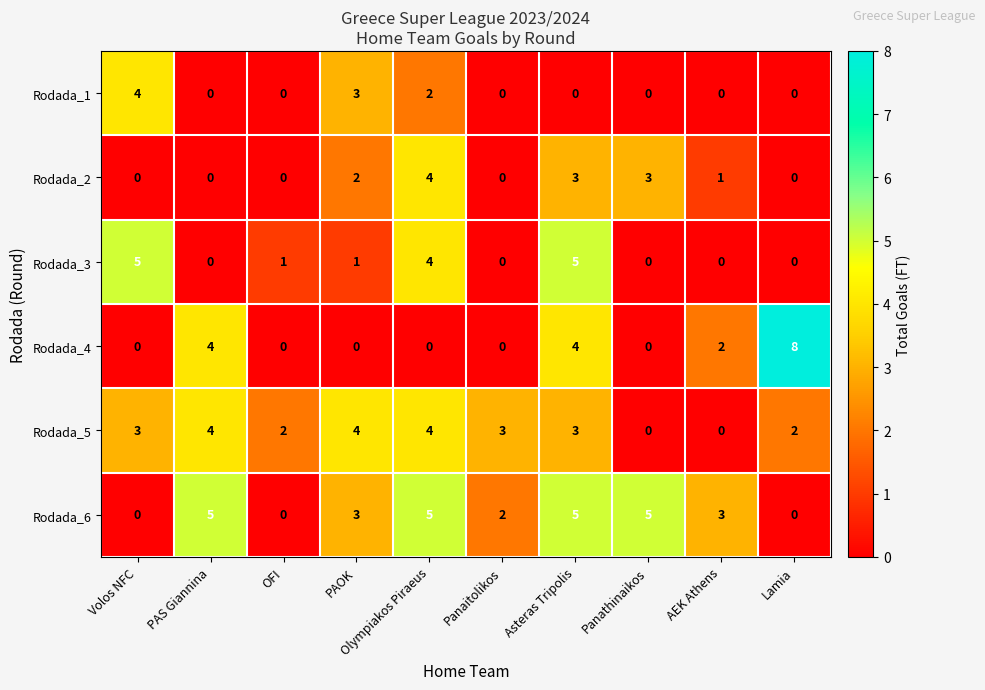

Is the value of Rodada_6 at Volos NFC greater than the value of Rodada_4 at AEK Athens?

No